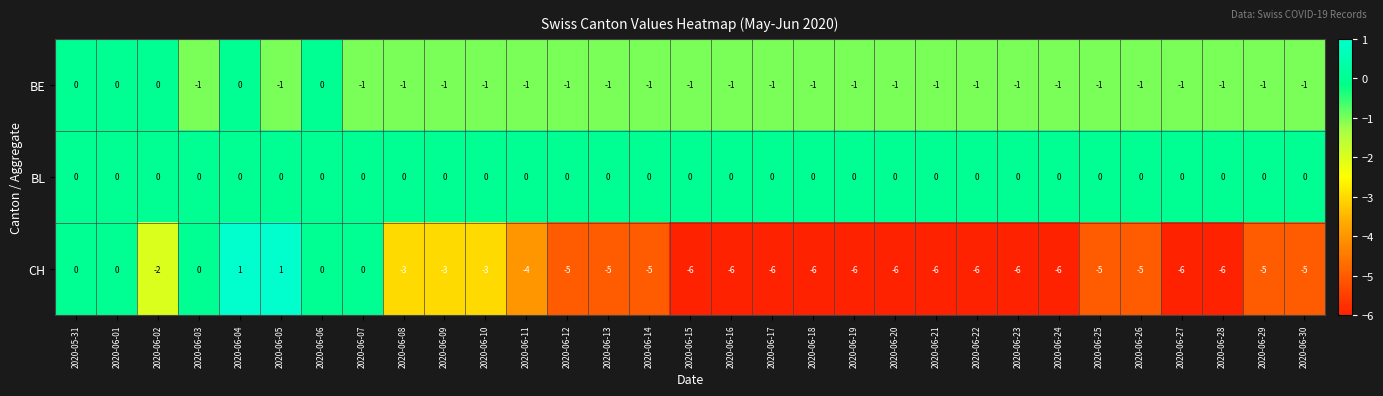

Which series has the widest spread of values?

CH